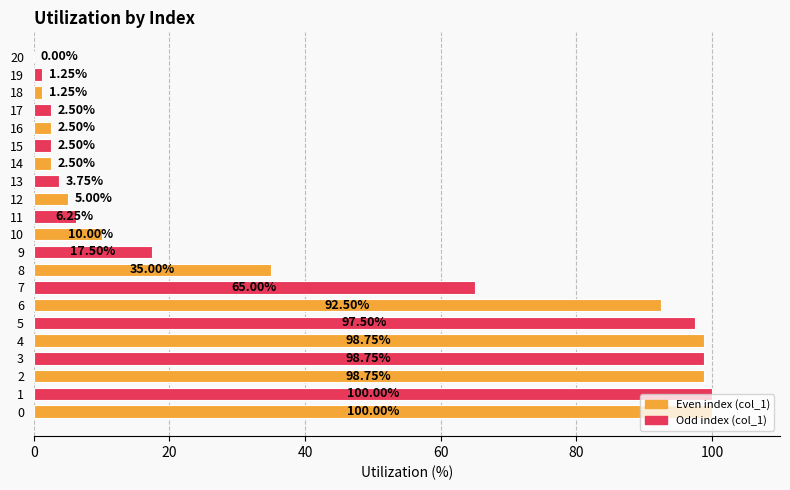

What is the ratio of the value at 14 to the value at 13?

0.7